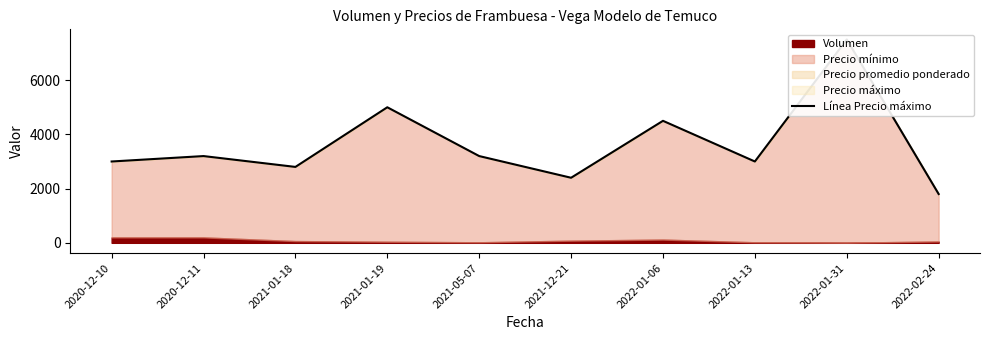

Between 2021-01-18 and 2022-01-06, which is larger?

2022-01-06